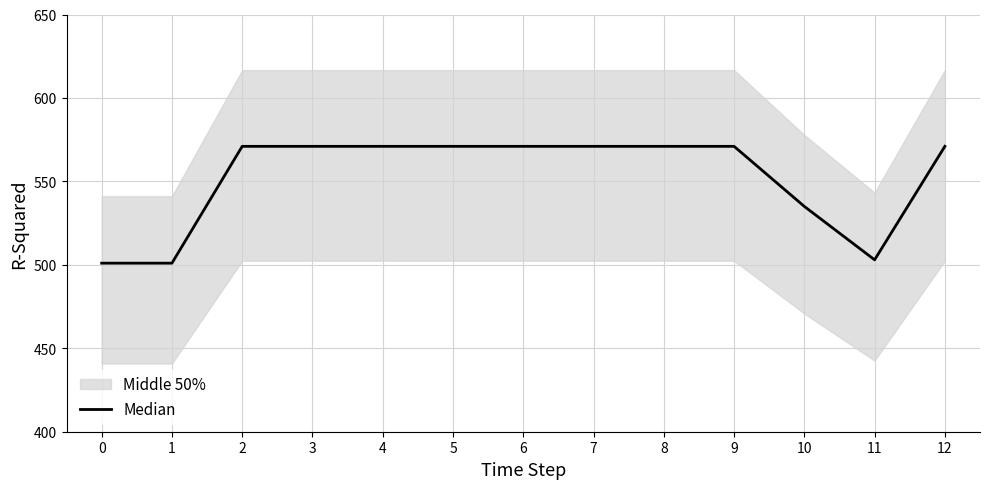

What is the smallest value displayed?

501